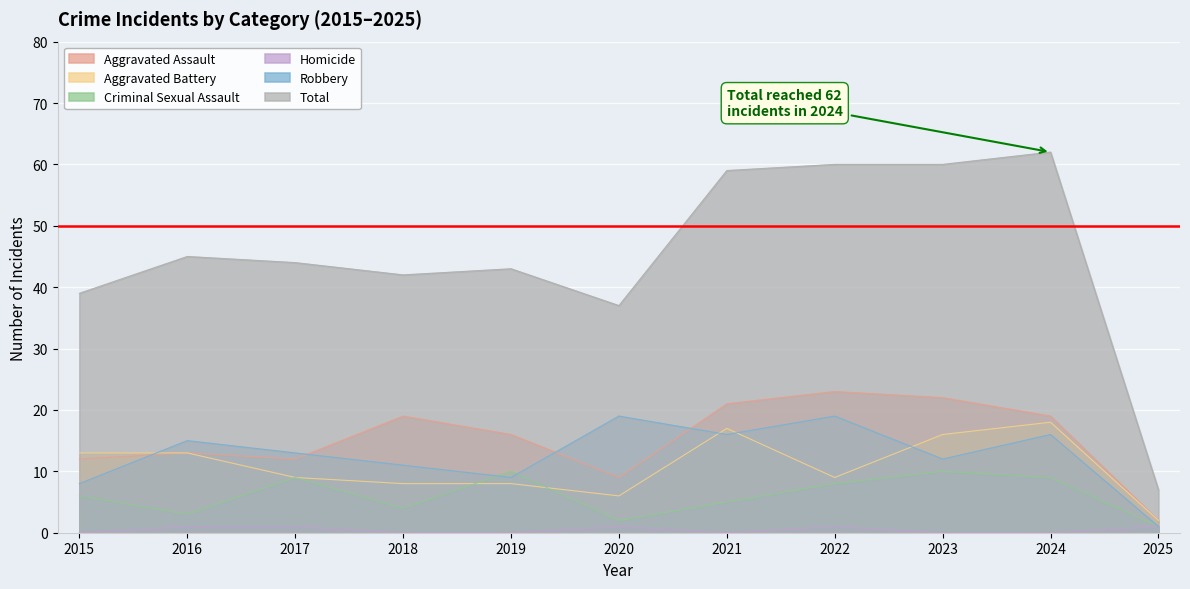

How many lines are shown in the chart?

6